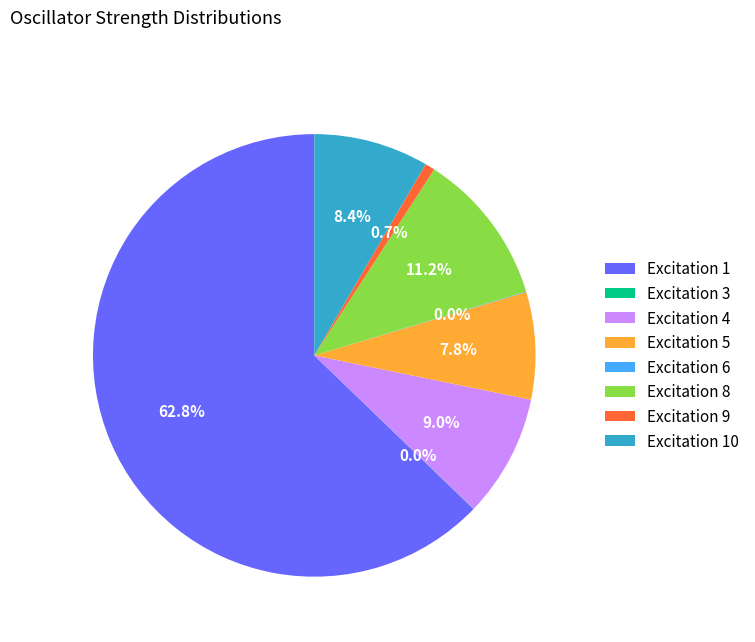

Approximately how many times larger is the value at Excitation 5 compared to Excitation 10?

0.9